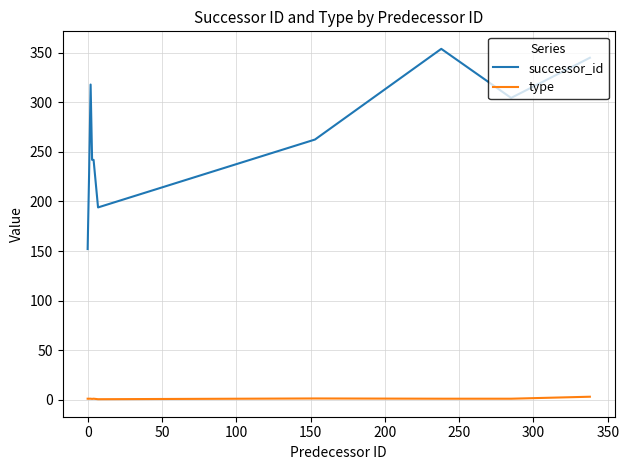

What is the greatest value displayed?

354.0